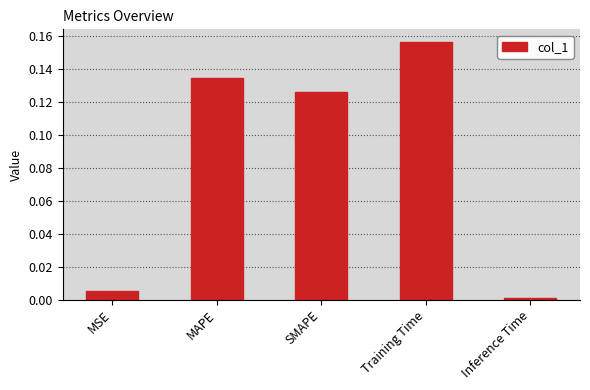

What is the label of the 5th bar from the right?

MSE